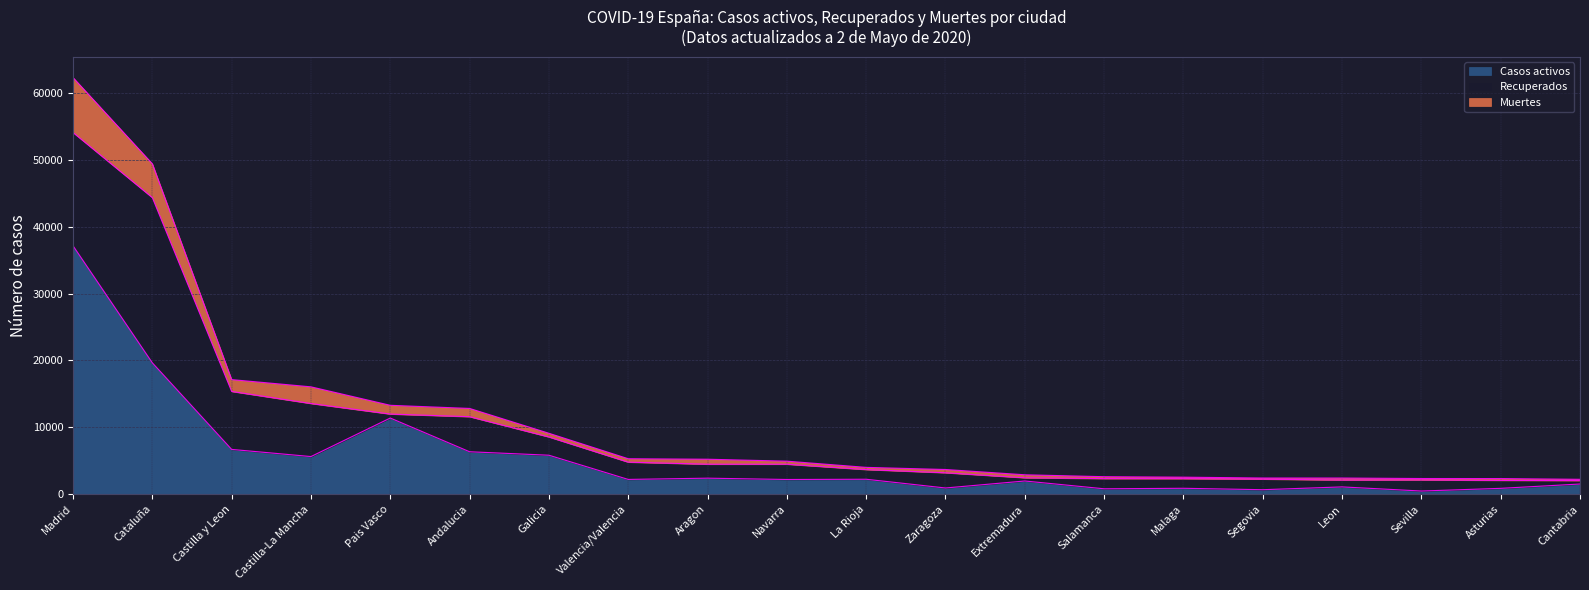

At which category is the sum across all series the highest?

Madrid